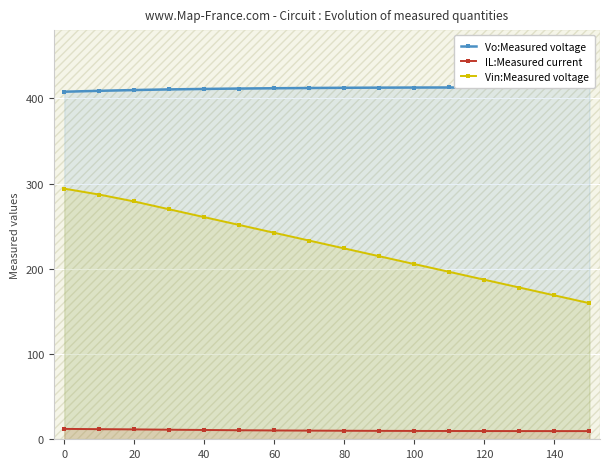

How many values in the Vin:Measured voltage series exceed 233?

8